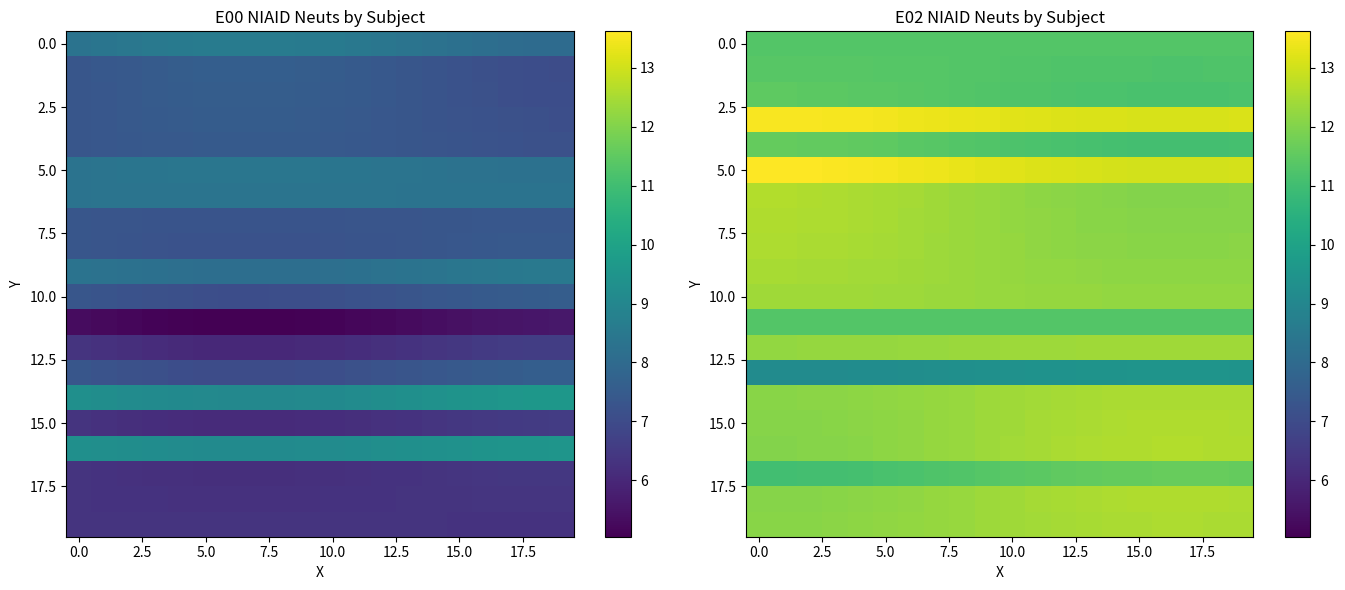

At how many categories does at least one series exceed 9?

20